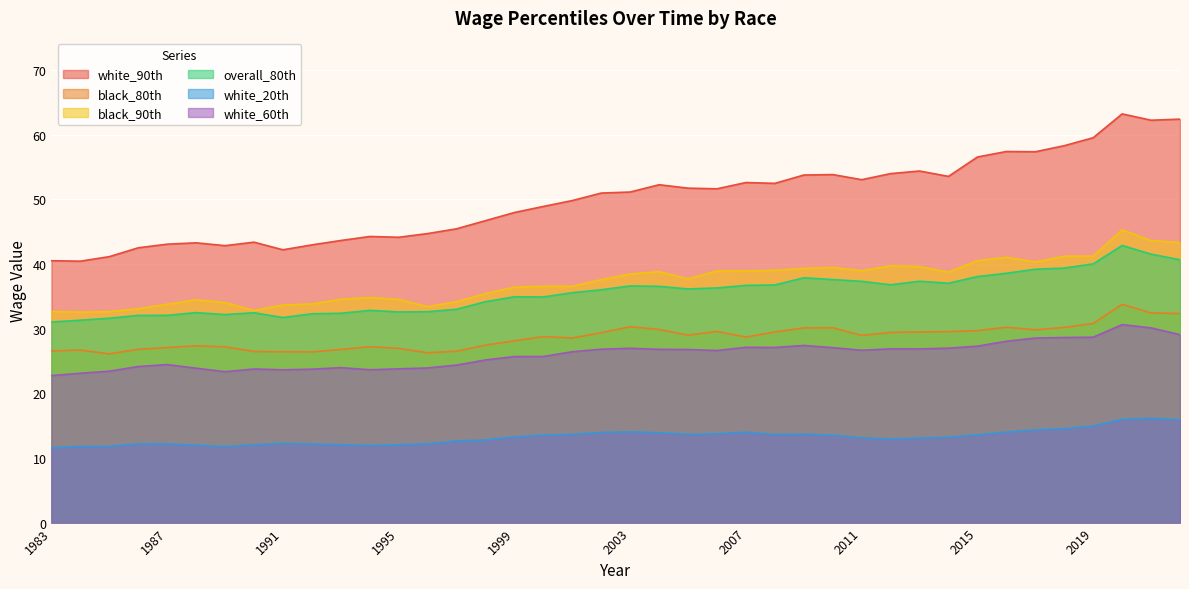

What is the spread (max minus min) of values at 2020?

47.3